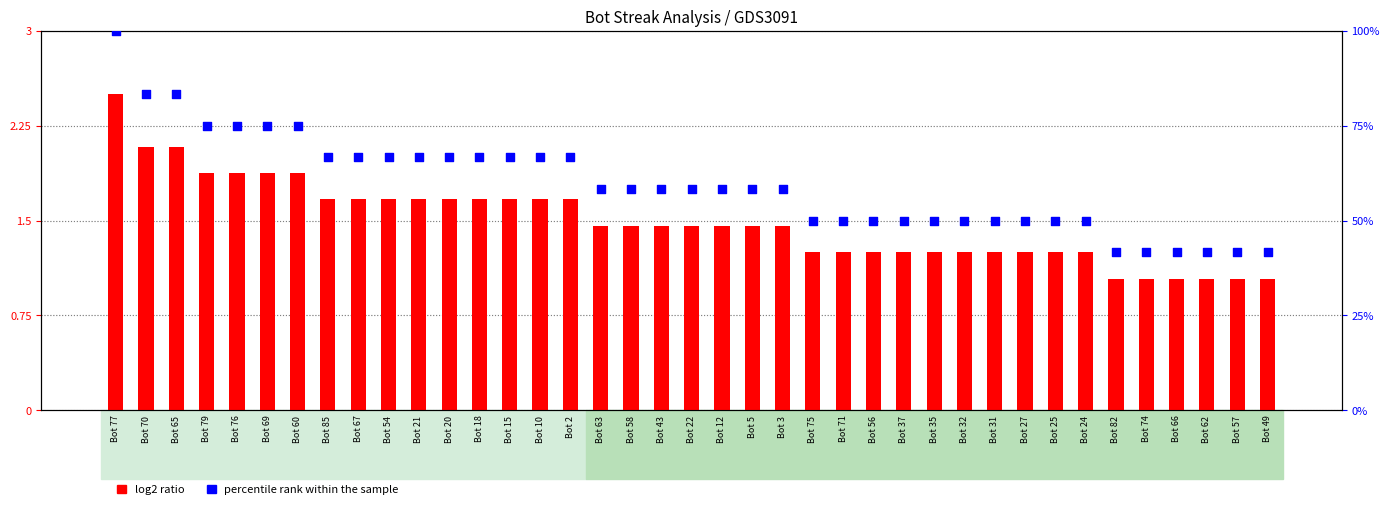

At how many categories does at least one series exceed 86?

1